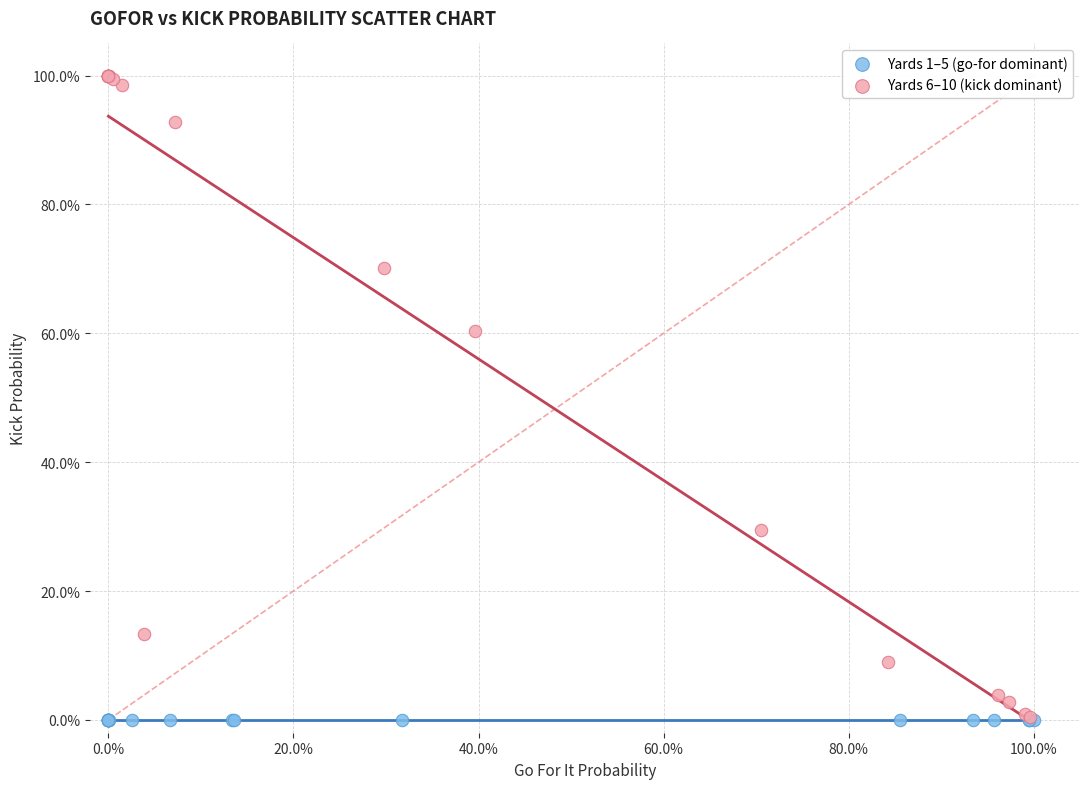

What are all the series names shown in the legend?

Yards 1–5 (go-for dominant), Yards 6–10 (kick dominant)